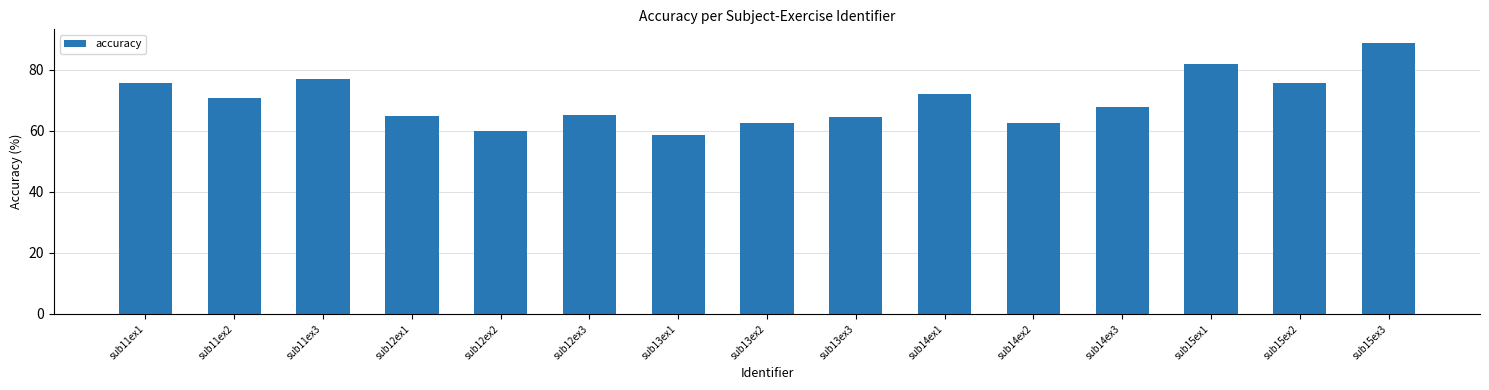

What is the ratio of the value at sub11ex2 to the value at sub12ex3?

1.1